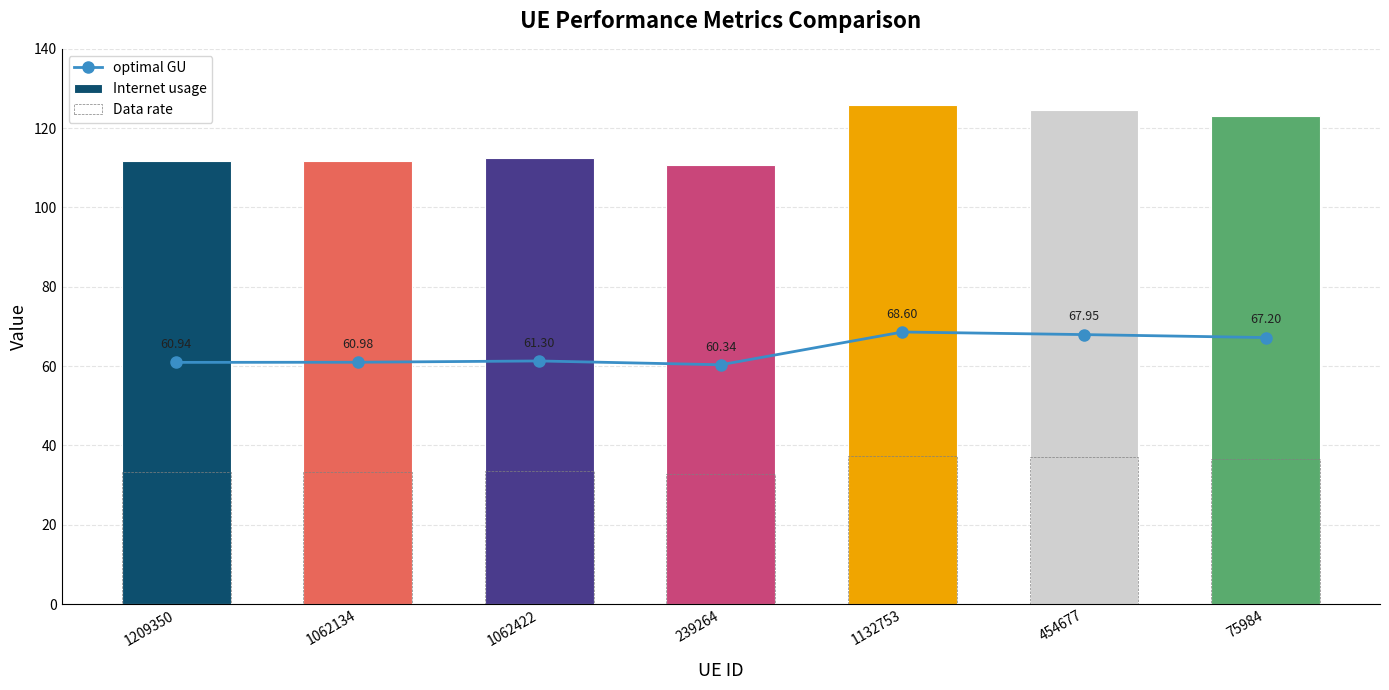

Reading left to right, extract all data points from this chart.

optimal GU: 1209350=60.9	1062134=61.0	1062422=61.3	239264=60.3	1132753=68.6	454677=67.9	75984=67.2
Internet usage: 1209350=111.7	1062134=111.8	1062422=112.4	239264=110.6	1132753=125.7	454677=124.5	75984=123.2
Data rate: 1209350=33.2	1062134=33.3	1062422=33.4	239264=32.9	1132753=37.4	454677=37.1	75984=36.7